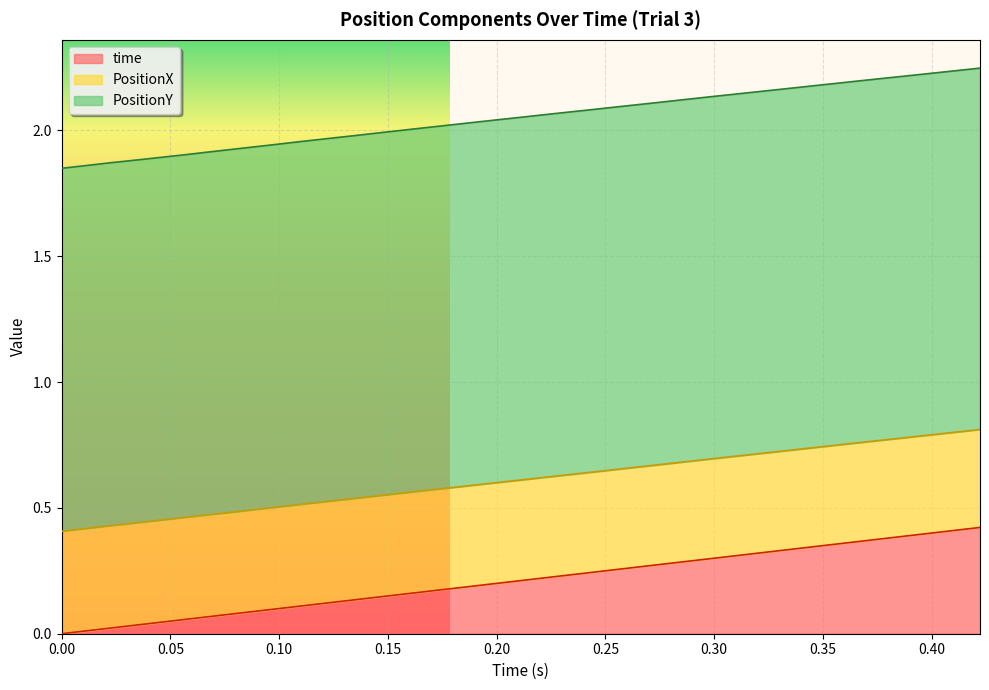

True or false: PositionX and time cross at least once.

False